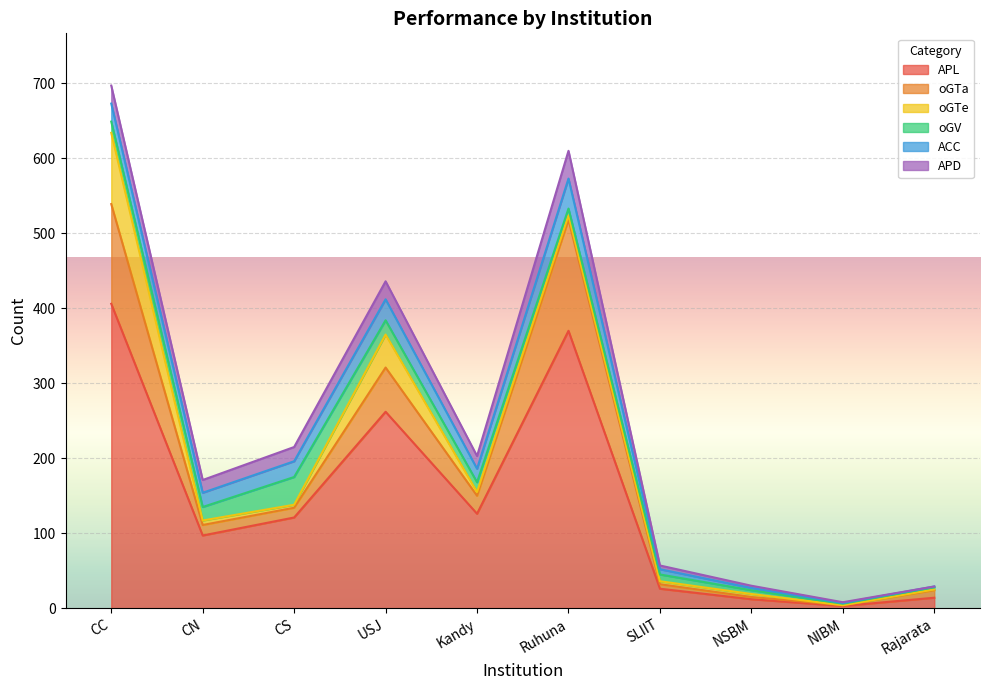

True or false: APD and oGV intersect in this chart.

True